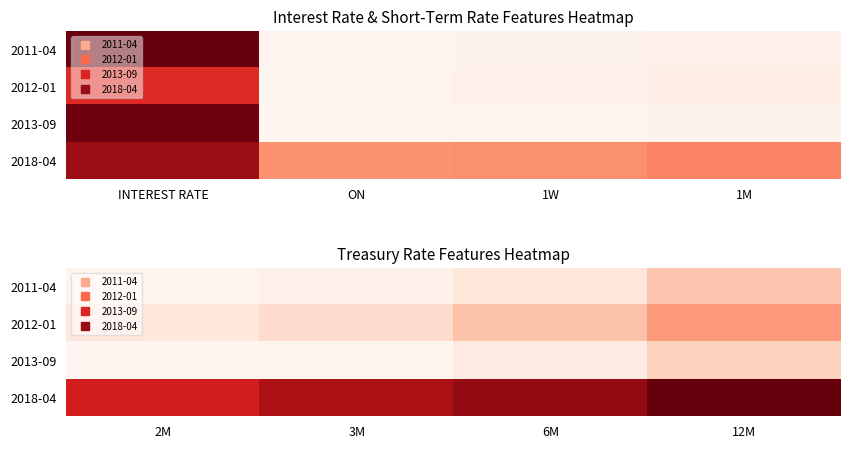

Read the 2018-04 value at 2M.

2.0